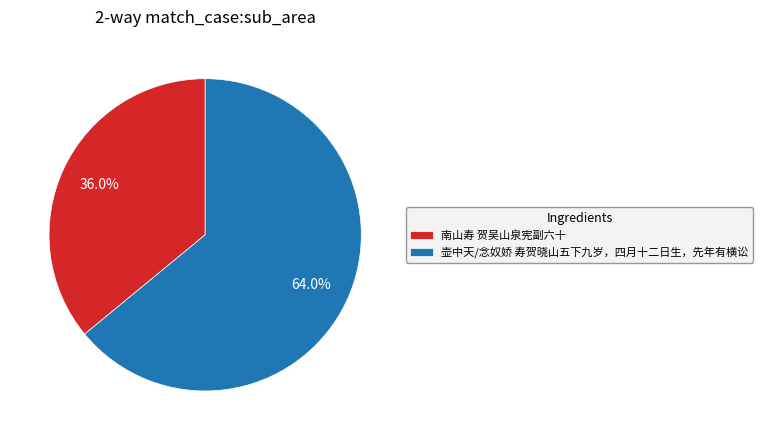

To the nearest percent, what is the combined percentage of 南山寿 贺吴山泉宪副六十 and 壶中天/念奴娇 寿贺晓山五下九岁，四月十二日生，先年有横讼?

100%